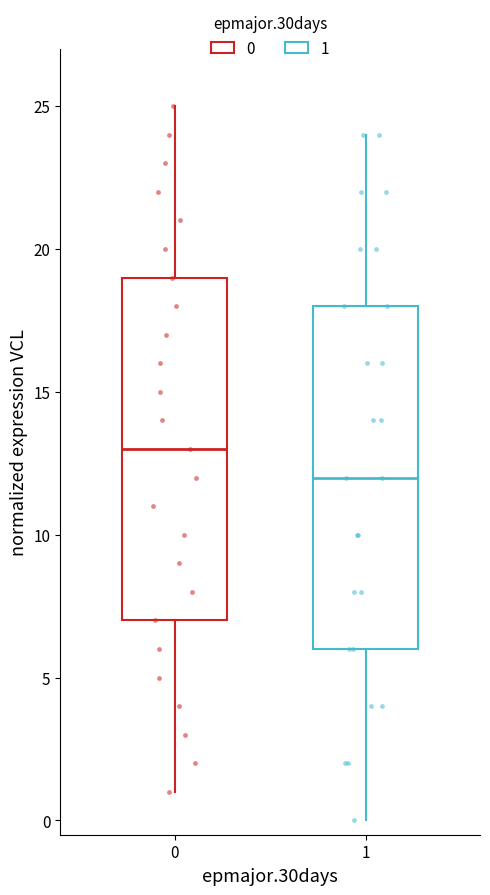

Where does the median line of the box at x = 0 sit on the y-axis? The values are not printed on the chart, so give them approximately, as read against the axis.

13